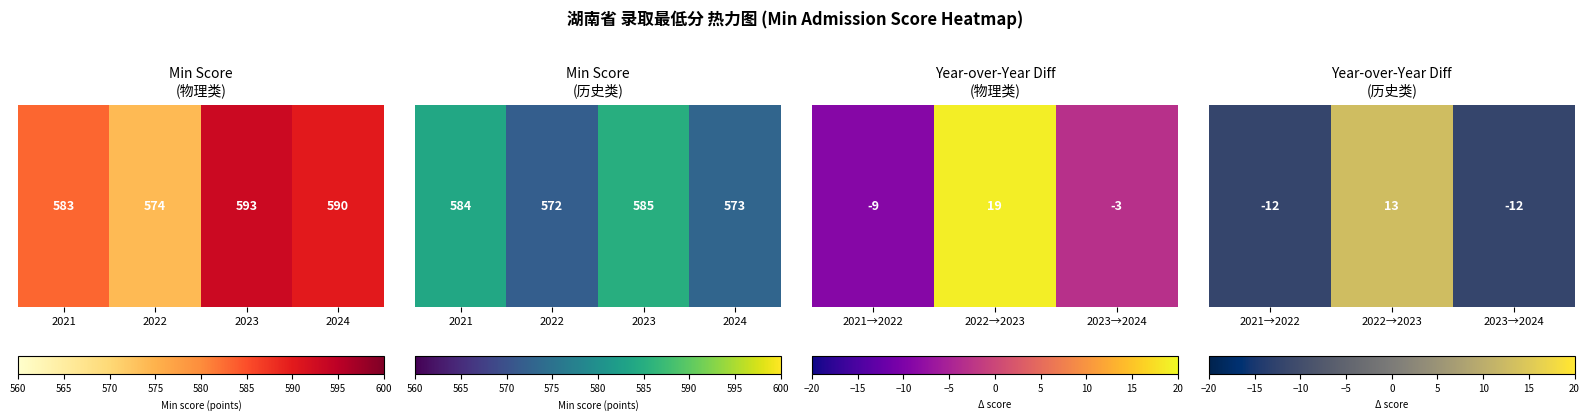

What is the minimum value shown in the chart?

-12